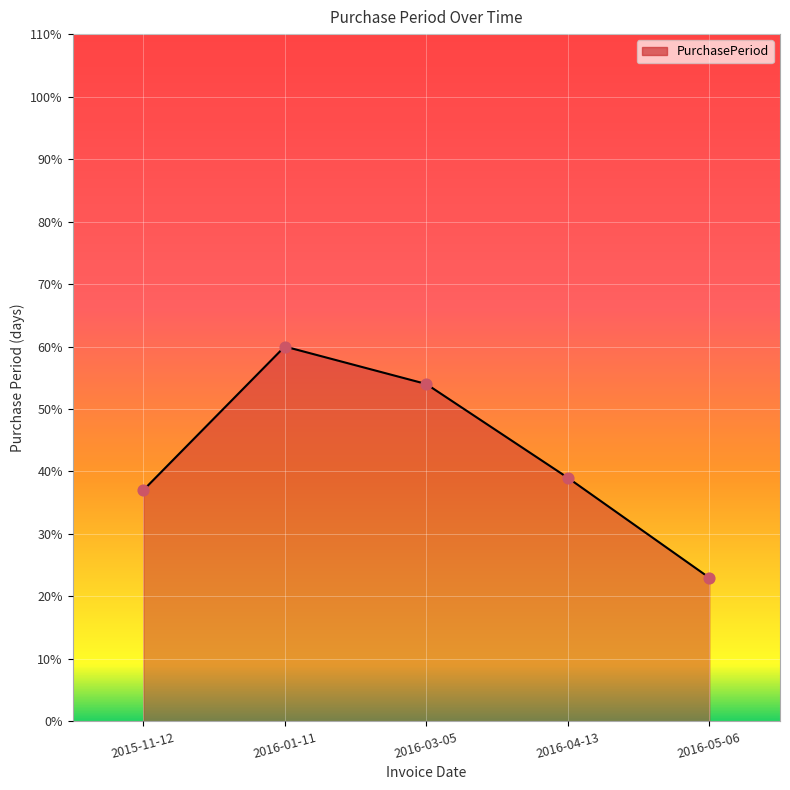

Which has a higher value, 2016-03-05 or 2016-05-06?

2016-03-05